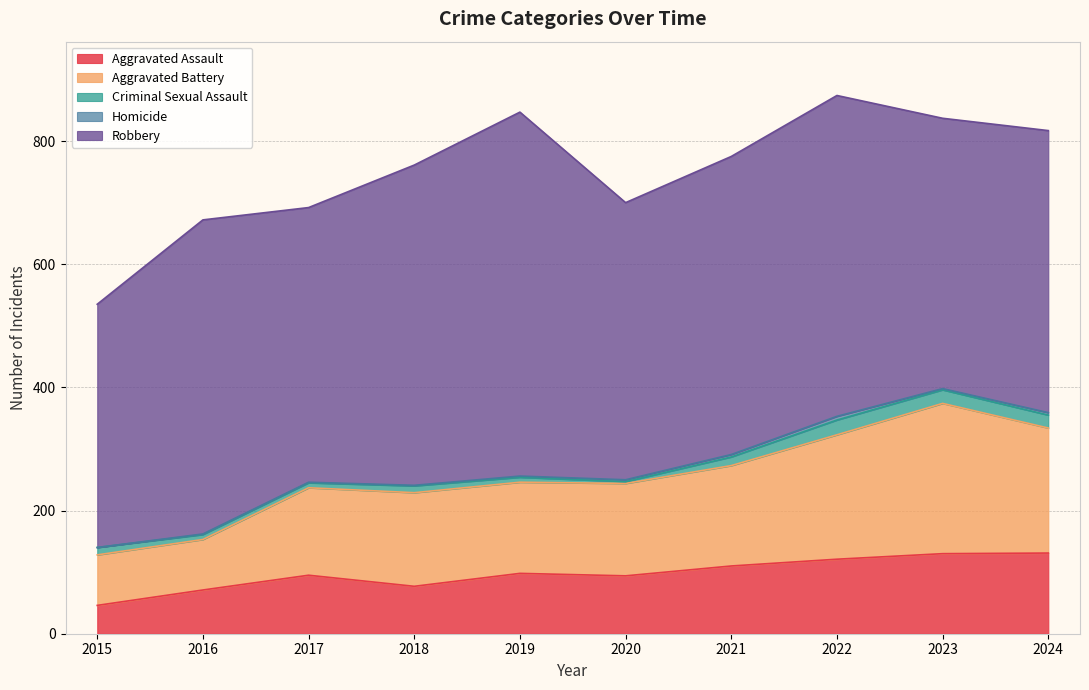

What is the difference between the second highest and minimum values in the Aggravated Assault series?

84